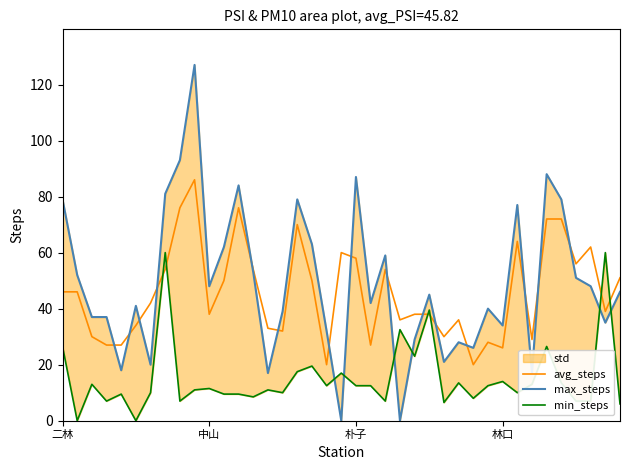

How many intersections are there between min_steps and max_steps?

6